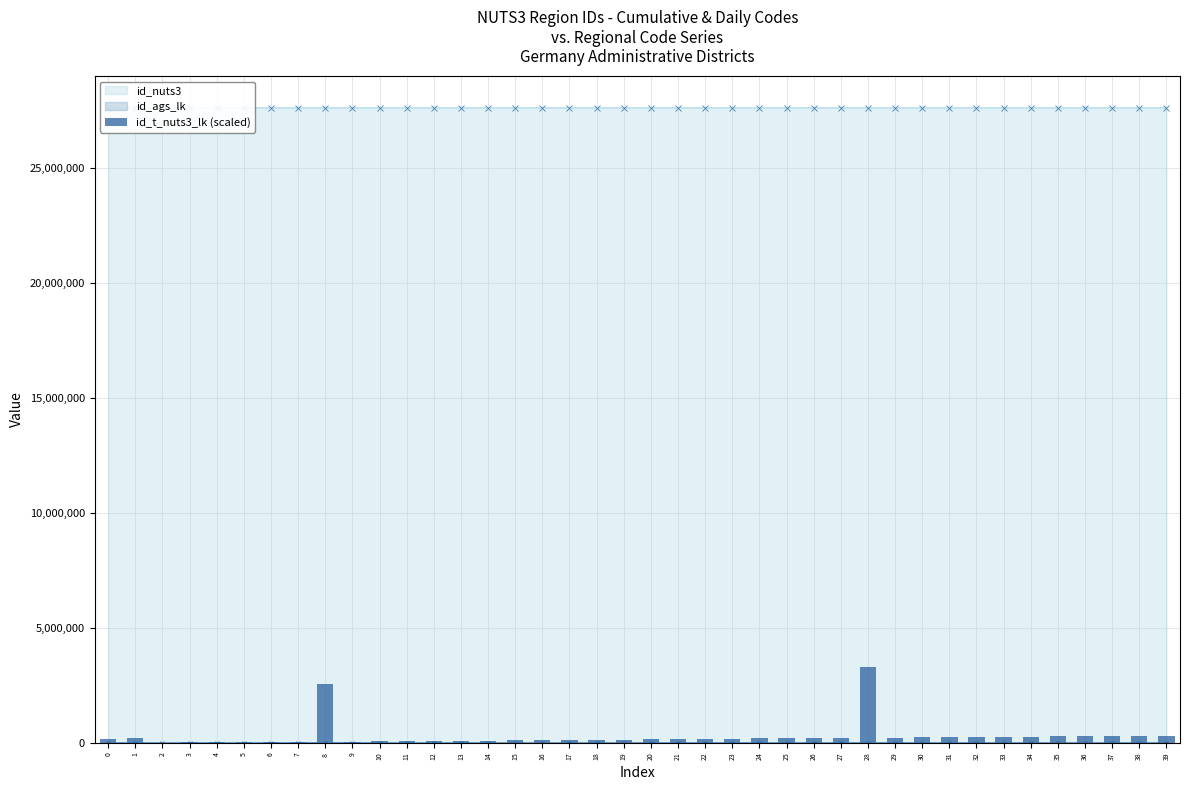

Rank the categories by value from highest to lowest.

28, 8, 39, 38, 37, 36, 35, 34, 33, 32, 31, 30, 29, 27, 26, 1, 25, 24, 23, 0, 22, 21, 20, 19, 18, 17, 16, 15, 14, 13, 12, 11, 10, 9, 7, 6, 5, 4, 3, 2